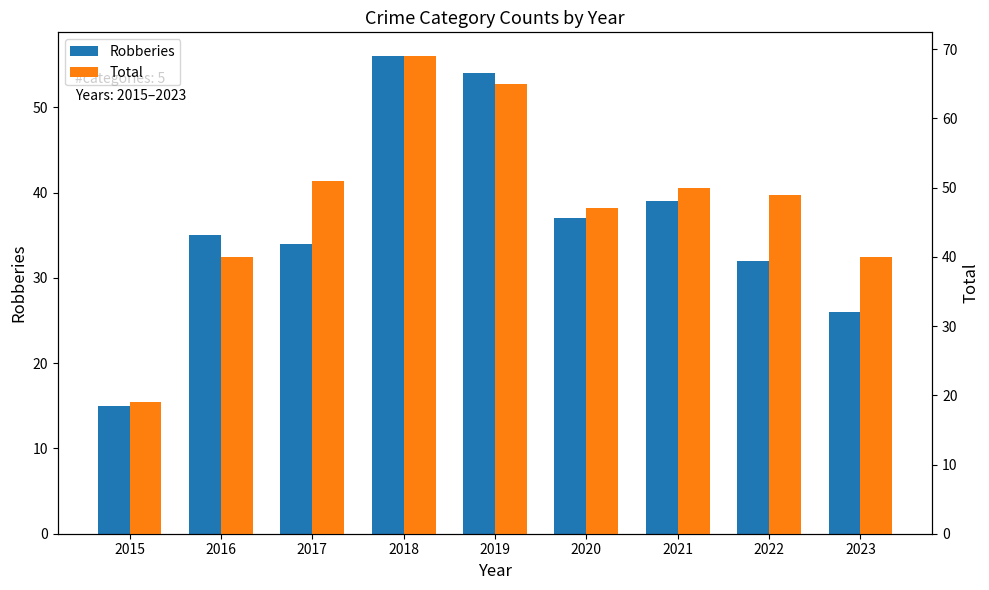

What is the minimum value for Total?

19